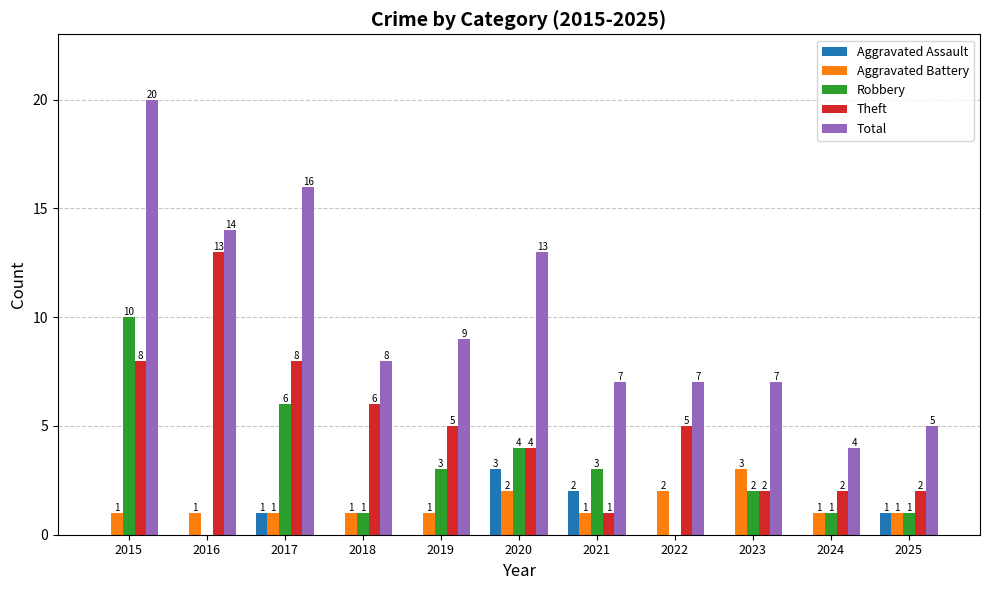

How many values in Robbery are above zero?

9